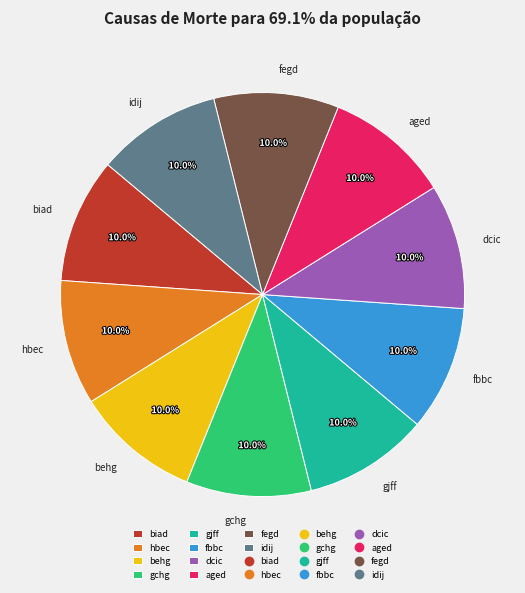

Approximately how many times larger is the value at hbec compared to gjff?

1.0